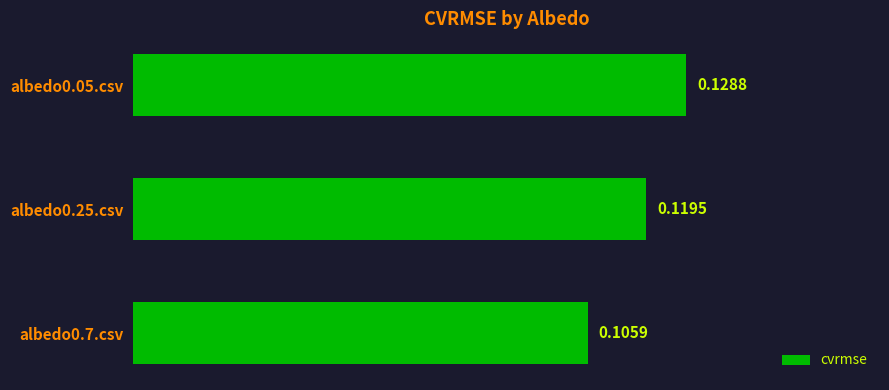

Which has a higher value, albedo0.05.csv or albedo0.25.csv?

albedo0.05.csv